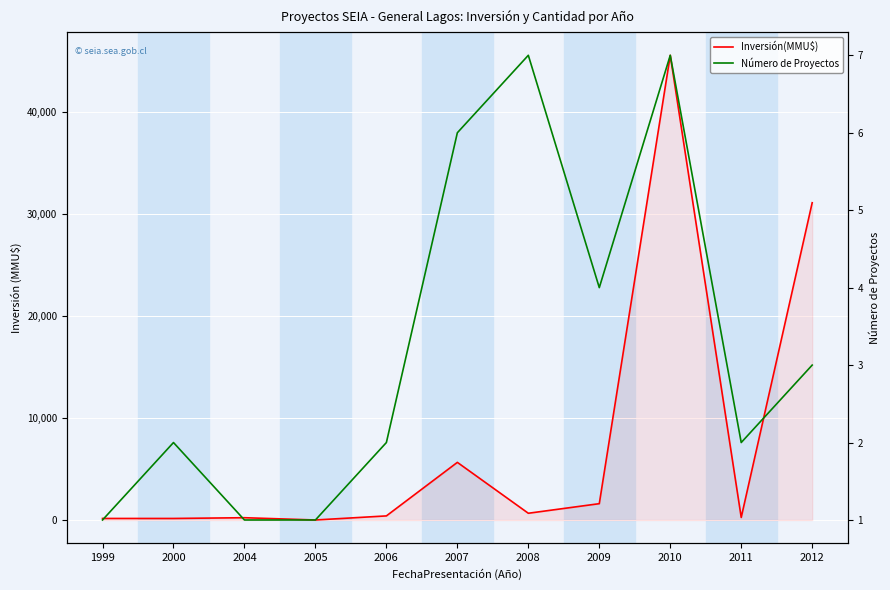

What is the total value across all series at 2010?

45560